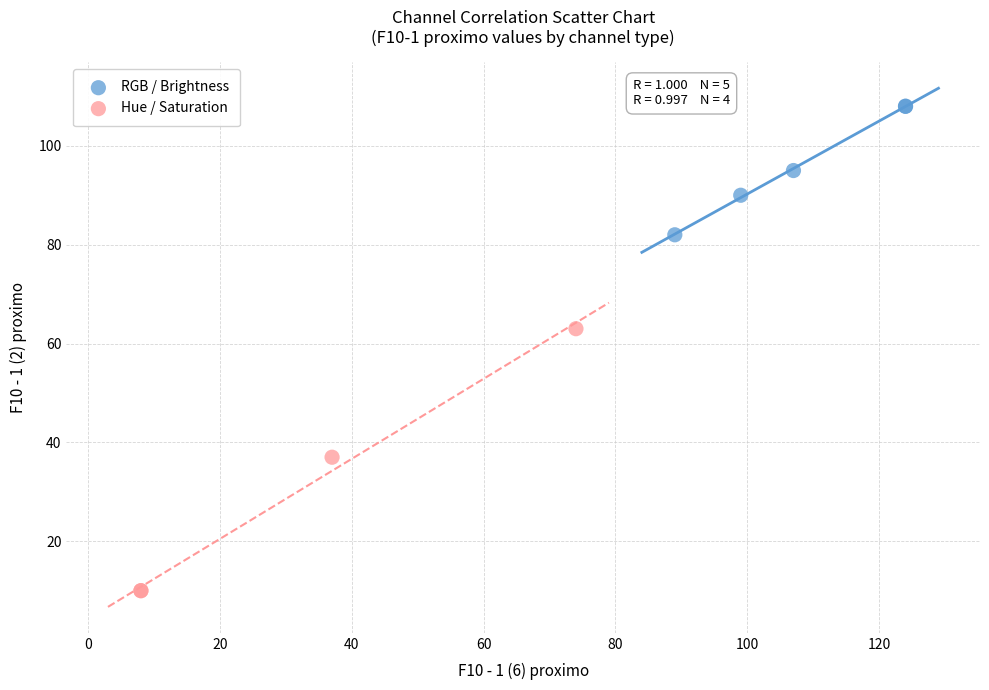

What are all the series names shown in the legend?

RGB / Brightness, Hue / Saturation